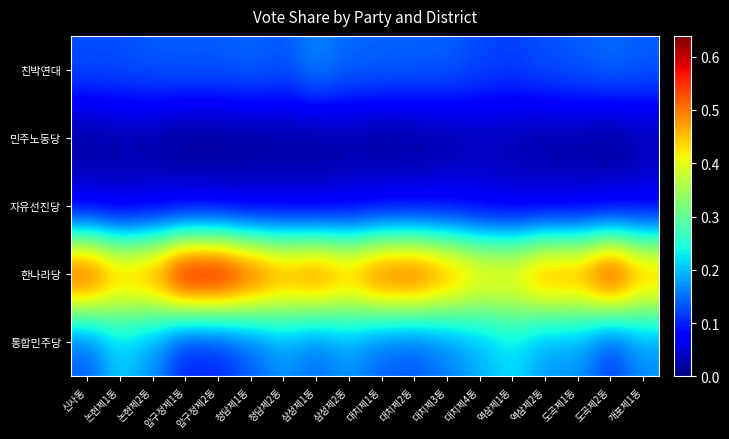

At which category is the sum across all series the highest?

압구정제2동